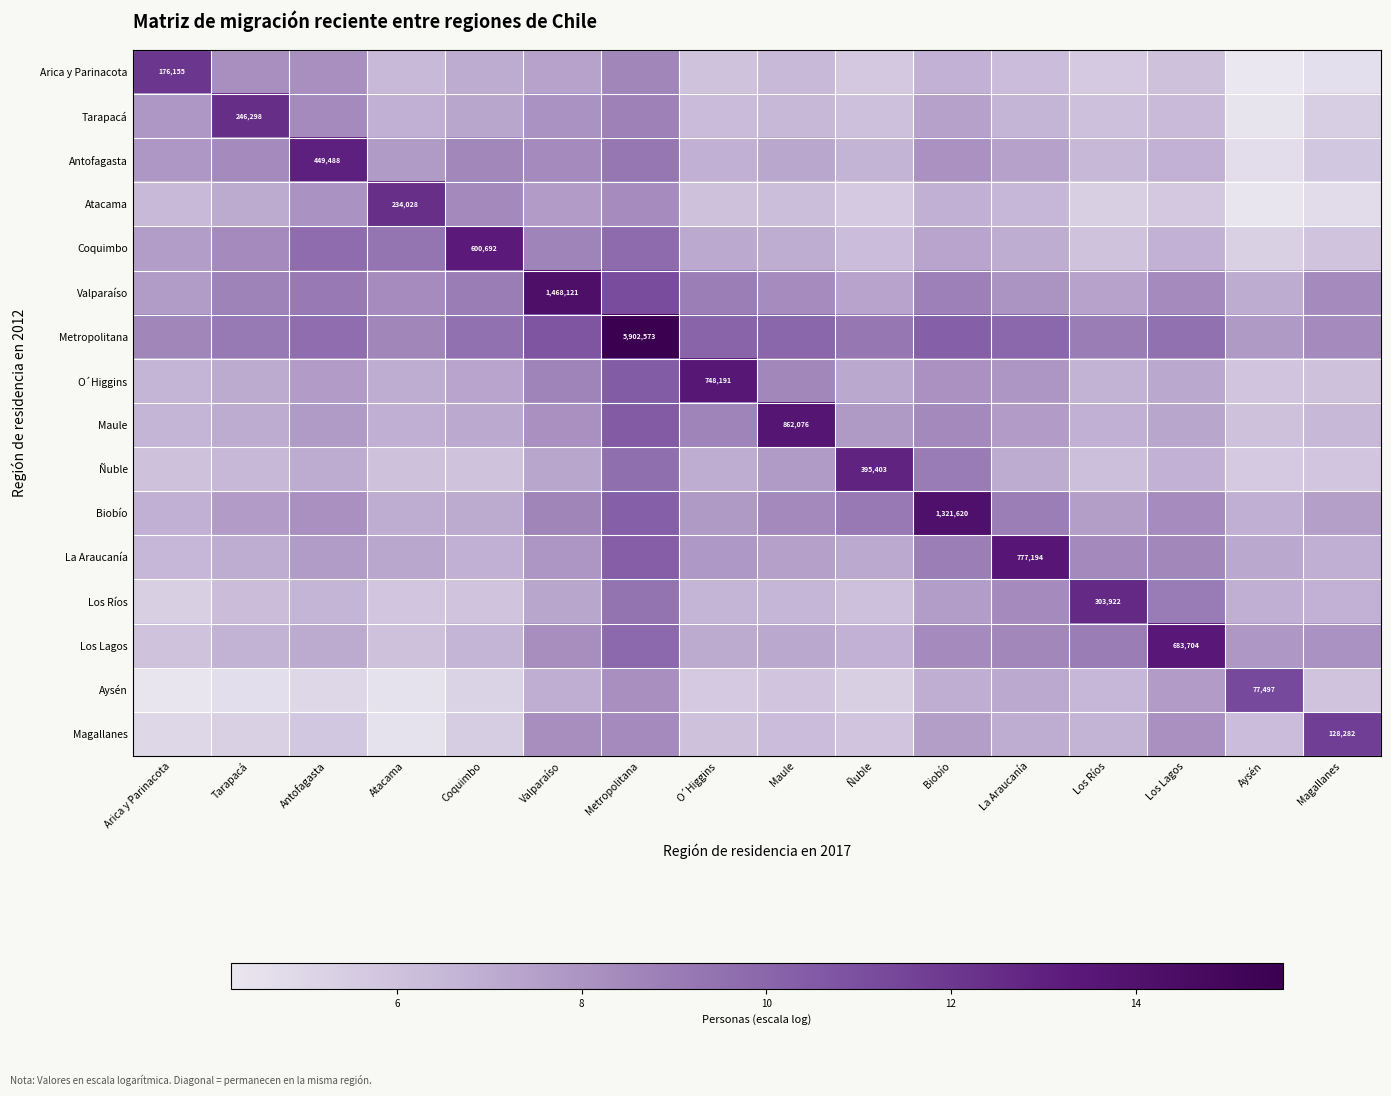

At which label is Atacama closest to 8?

Antofagasta